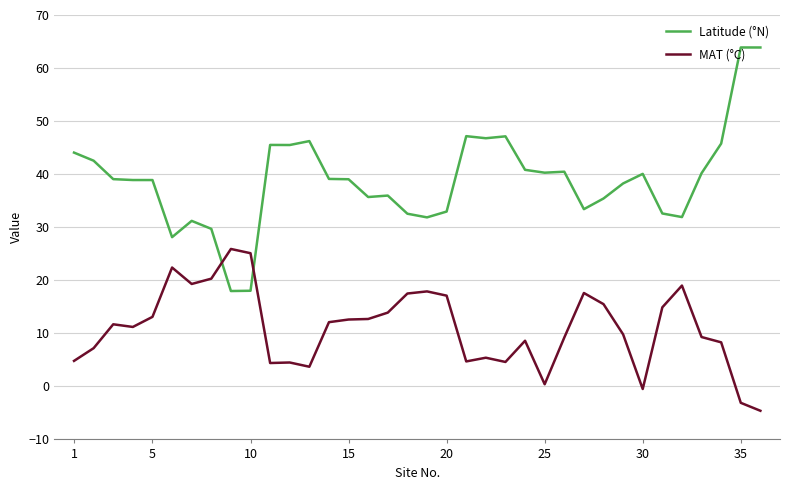

Which series has the widest spread of values?

Latitude (°N)